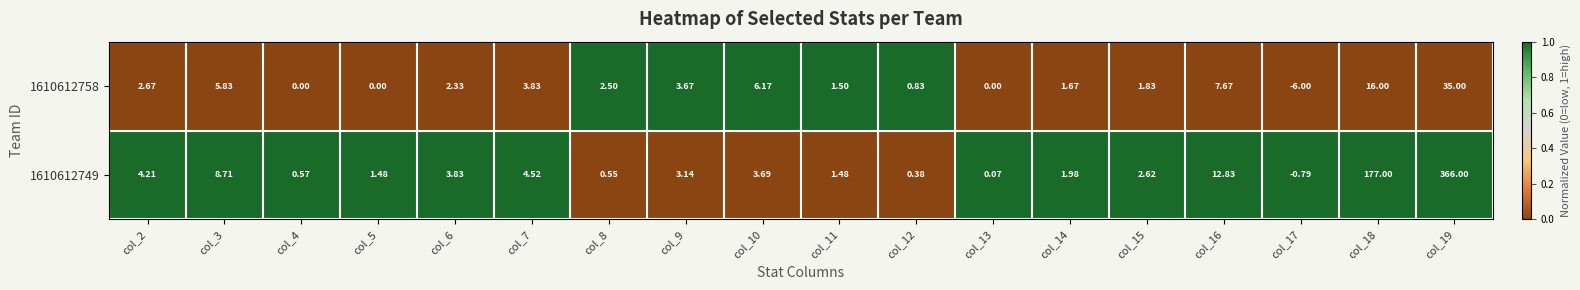

How many data points does each series have?

18